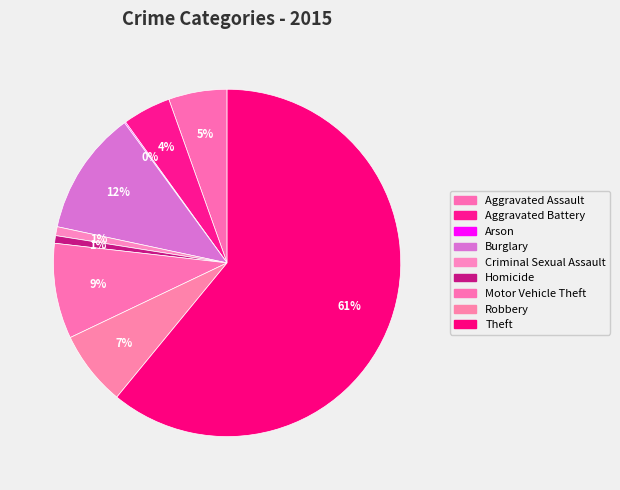

How many slices are in this pie chart?

9